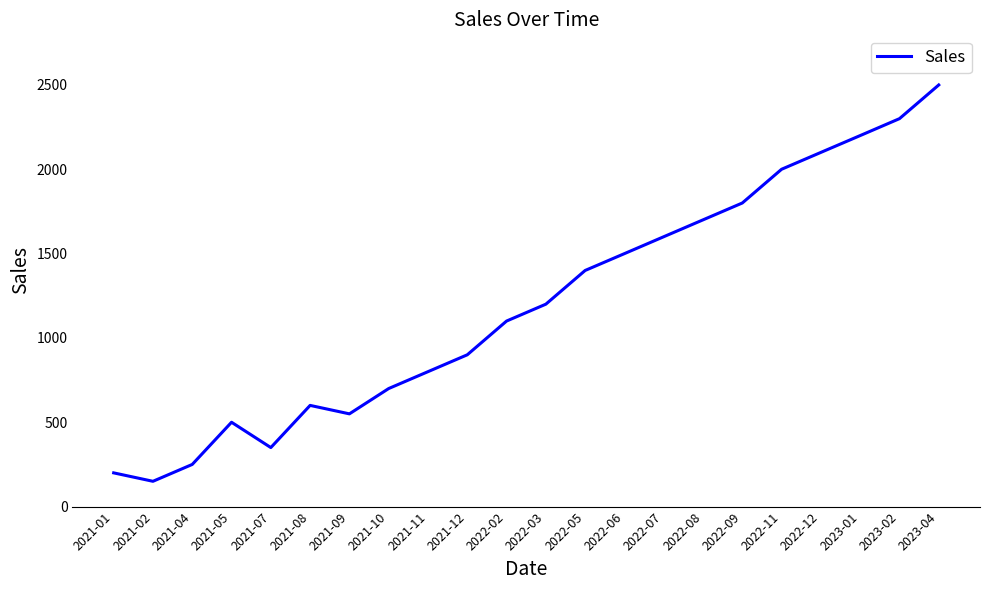

At which category does the chart reach its peak across all series?

2023-04